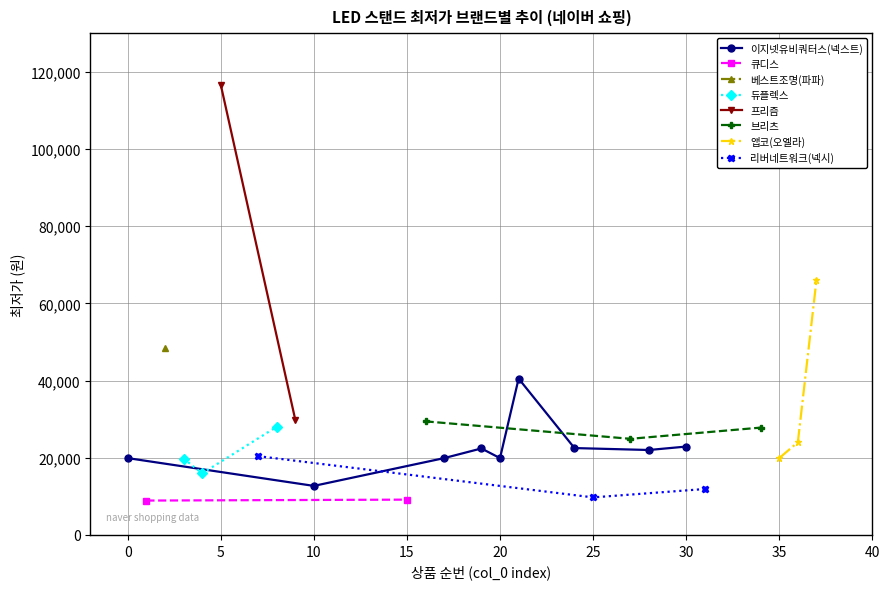

Is the value of 브리츠 at 2 greater than the value of 듀플렉스 at 3?

No